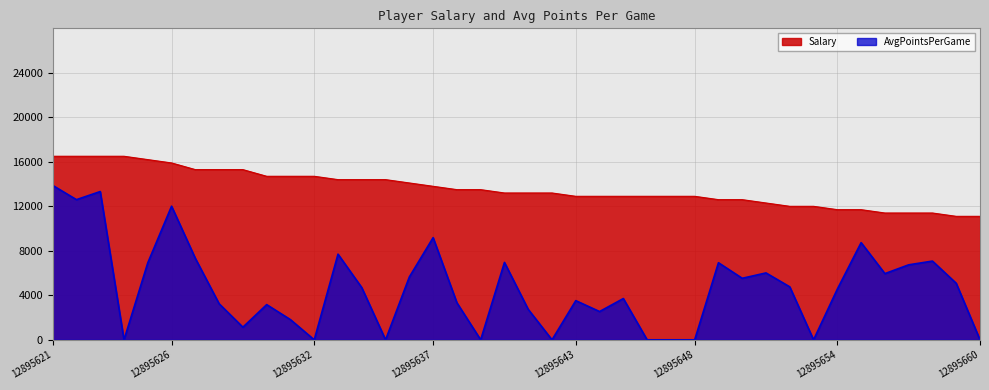

What is the value of the Salary point at the 32nd from the left?

12000.0